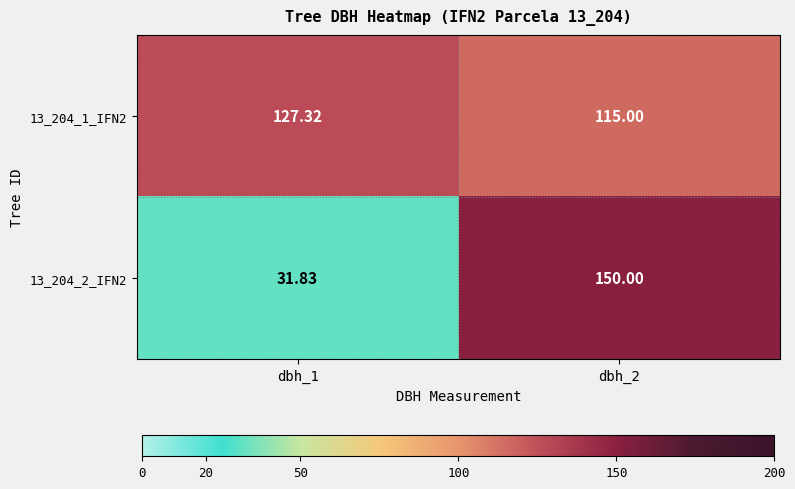

Is the value of 13_204_1_IFN2 at dbh_1 greater than the value of 13_204_2_IFN2 at dbh_1?

Yes